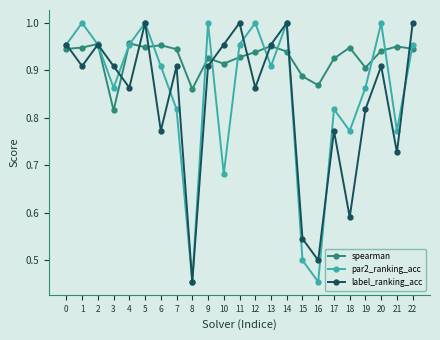

How many lines are shown in the chart?

3